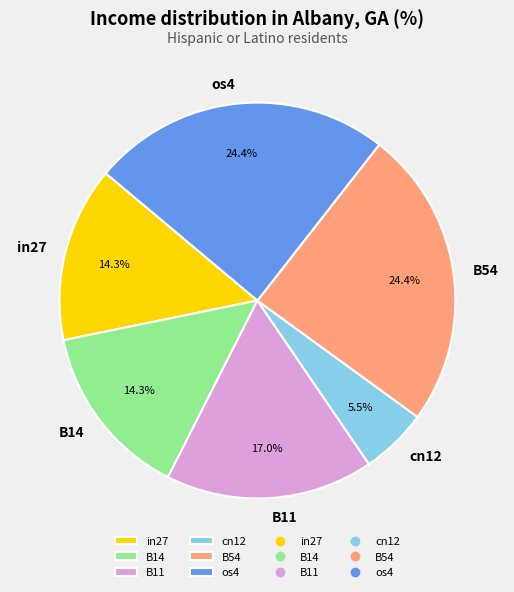

Does in27 represent more than half of the total?

No